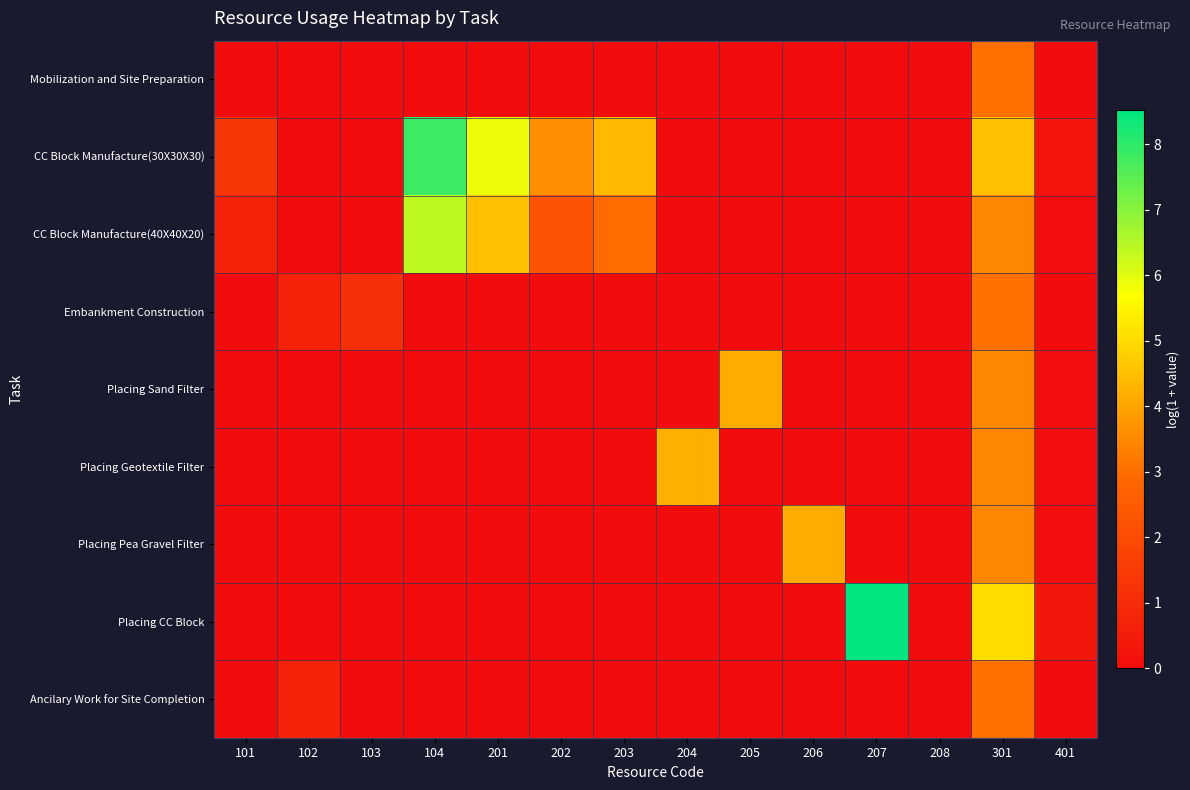

Count the number of data series in this chart.

9